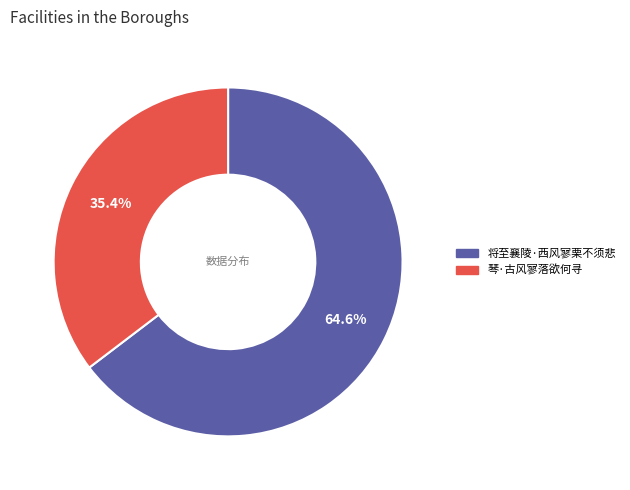

What is the ratio of the value at 琴·古风寥落欲何寻 to the value at 将至襄陵·西风寥栗不须悲?

0.5